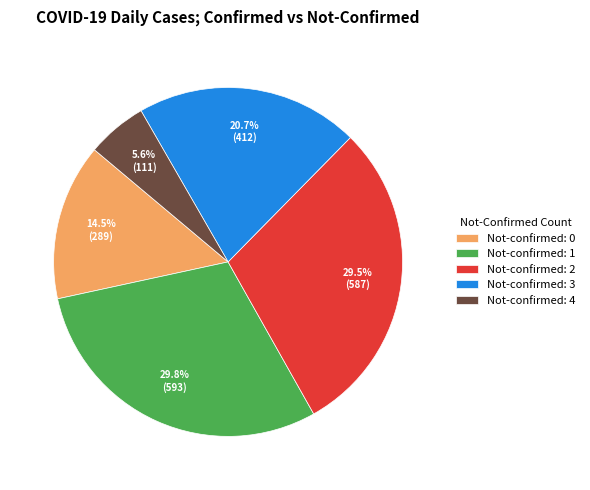

To the nearest percent, what is the average slice percentage?

20%